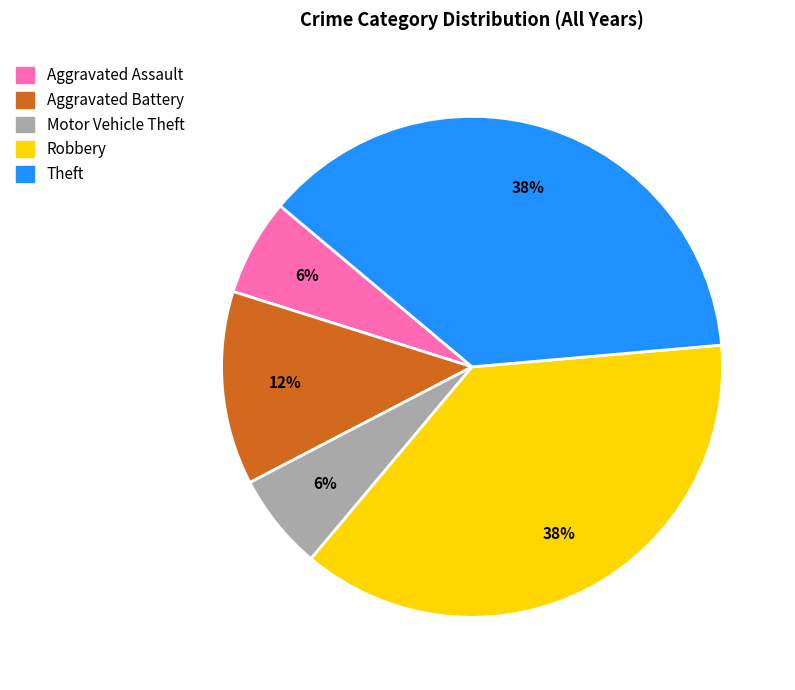

Is it true that Aggravated Battery is 12% of the pie?

True